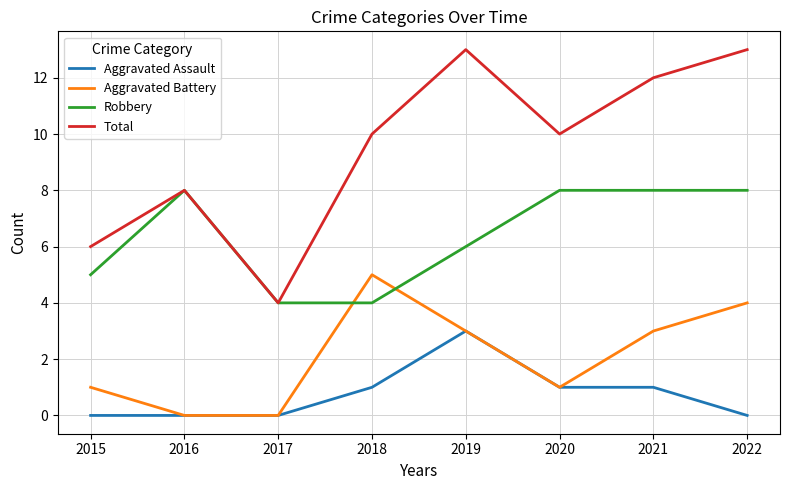

After their last crossing, which series has the higher values: Robbery or Aggravated Battery?

Robbery